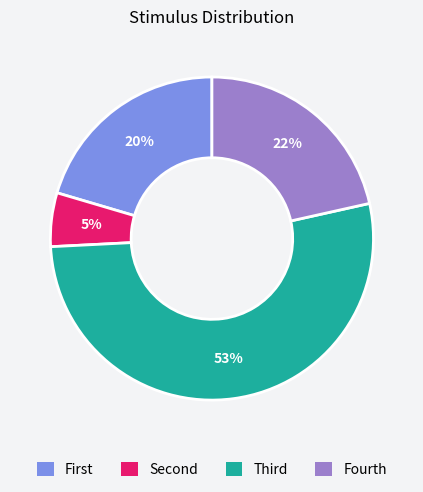

Is there a majority slice in this chart?

Yes